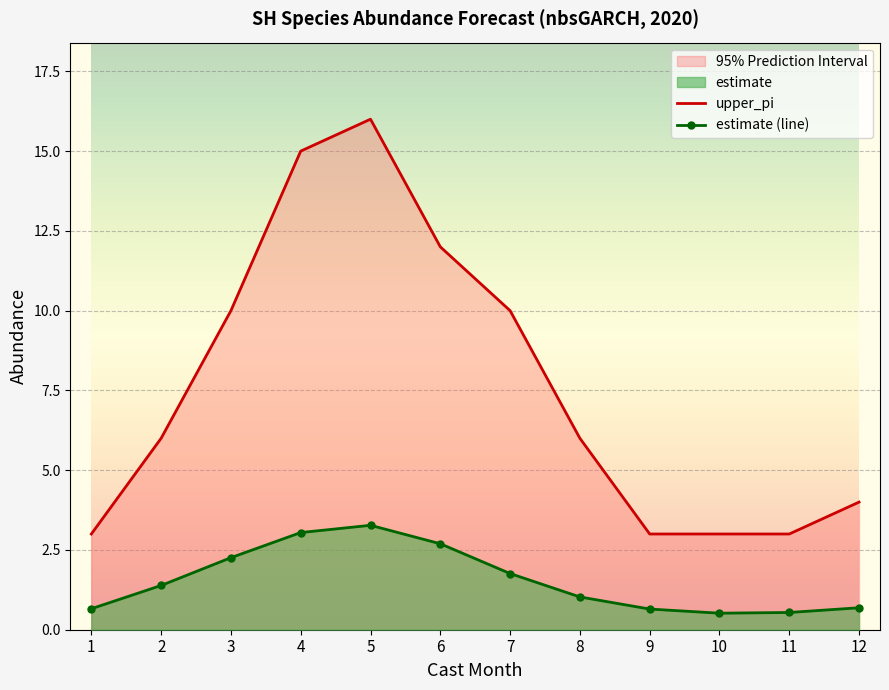

List the series in order of their peak value, lowest first.

estimate (line), upper_pi